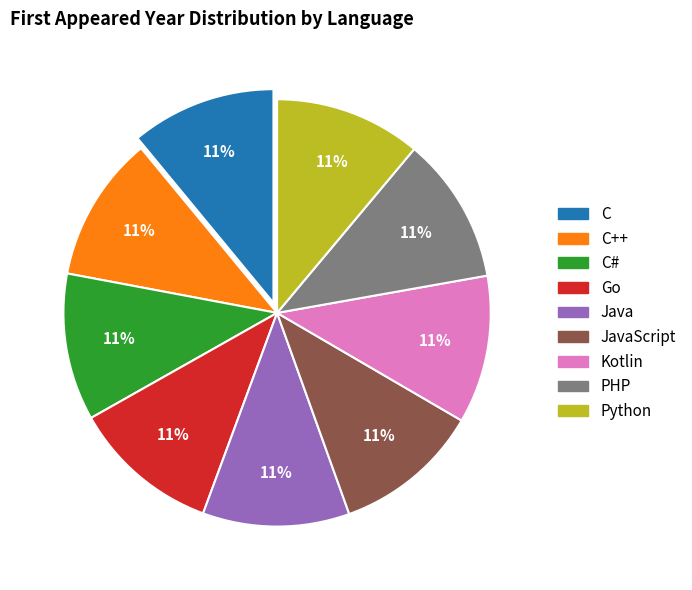

Is there a majority slice in this chart?

No